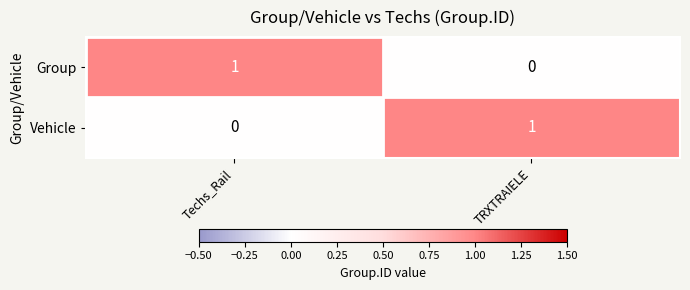

Where is Group nearest to the value 0?

TRXTRAIELE